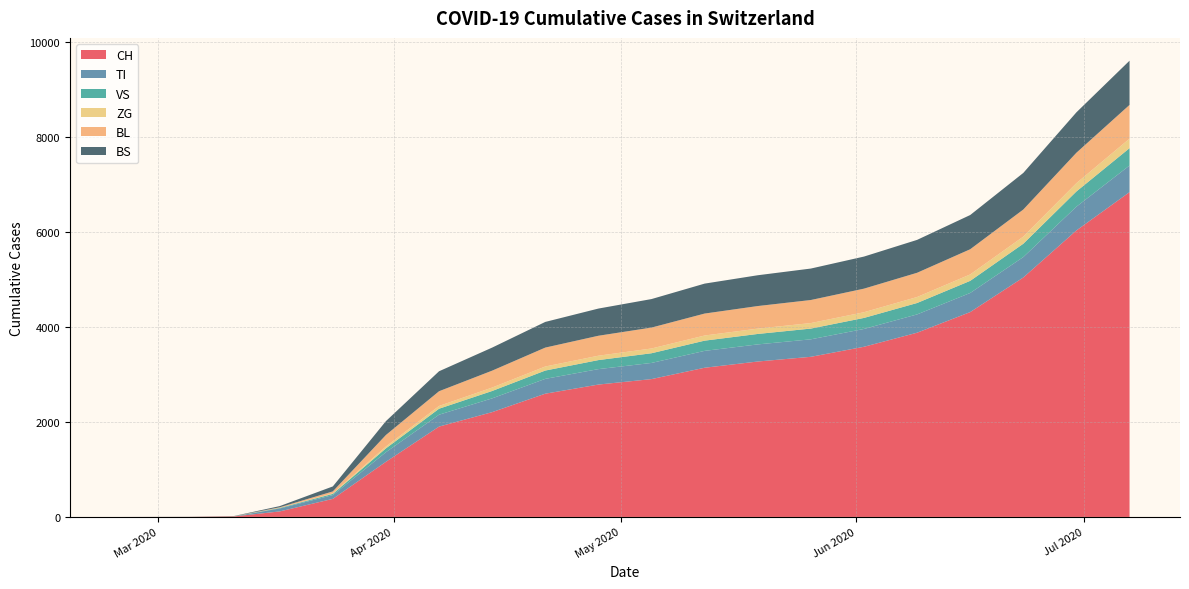

Reading left to right, what are all the values shown in this chart?

CH: 0	2	11	116	380	1160	1901	2205	2593	2785	2900	3139	3270	3369	3580	3876	4310	5038	6028	6834
TI: 0	0	0	62	80	202	250	290	312	325	340	355	360	368	375	385	402	430	500	560
VS: 0	2	3	11	25	81	126	155	175	190	204	215	220	226	232	240	255	280	320	365
ZG: 0	0	0	1	12	39	58	72	85	92	100	108	112	116	120	126	135	150	175	200
BL: 0	0	2	13	40	242	310	356	398	420	440	462	475	485	496	510	530	570	640	710
BS: 0	0	4	25	105	292	420	485	540	572	600	630	648	662	675	692	720	770	850	930